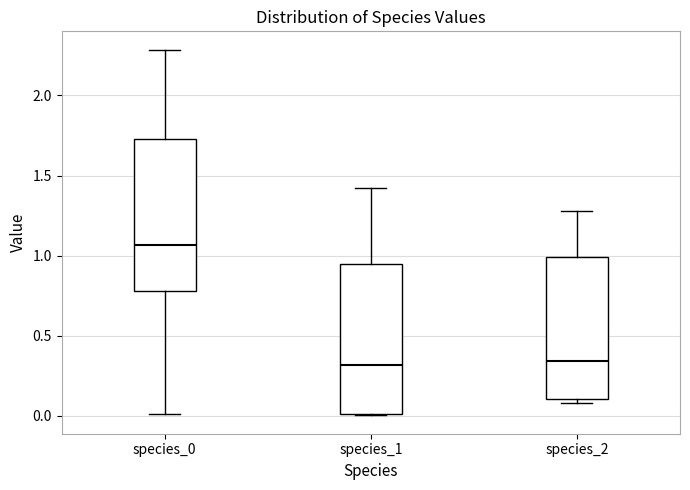

Reading left to right, read every box against the y-axis: the position of its median line, the range the box covers, and the ends of its whiskers. The values are not printed on the chart, so give them approximately, as read against the axis.

species_0: median 1.05, box 0.80 to 1.75, whiskers 0.00 to 2.30
species_1: median 0.30, box 0.00 to 0.95, whiskers 0.00 to 1.40
species_2: median 0.35, box 0.10 to 1.00, whiskers 0.10 (just below the box's lower edge) to 1.30